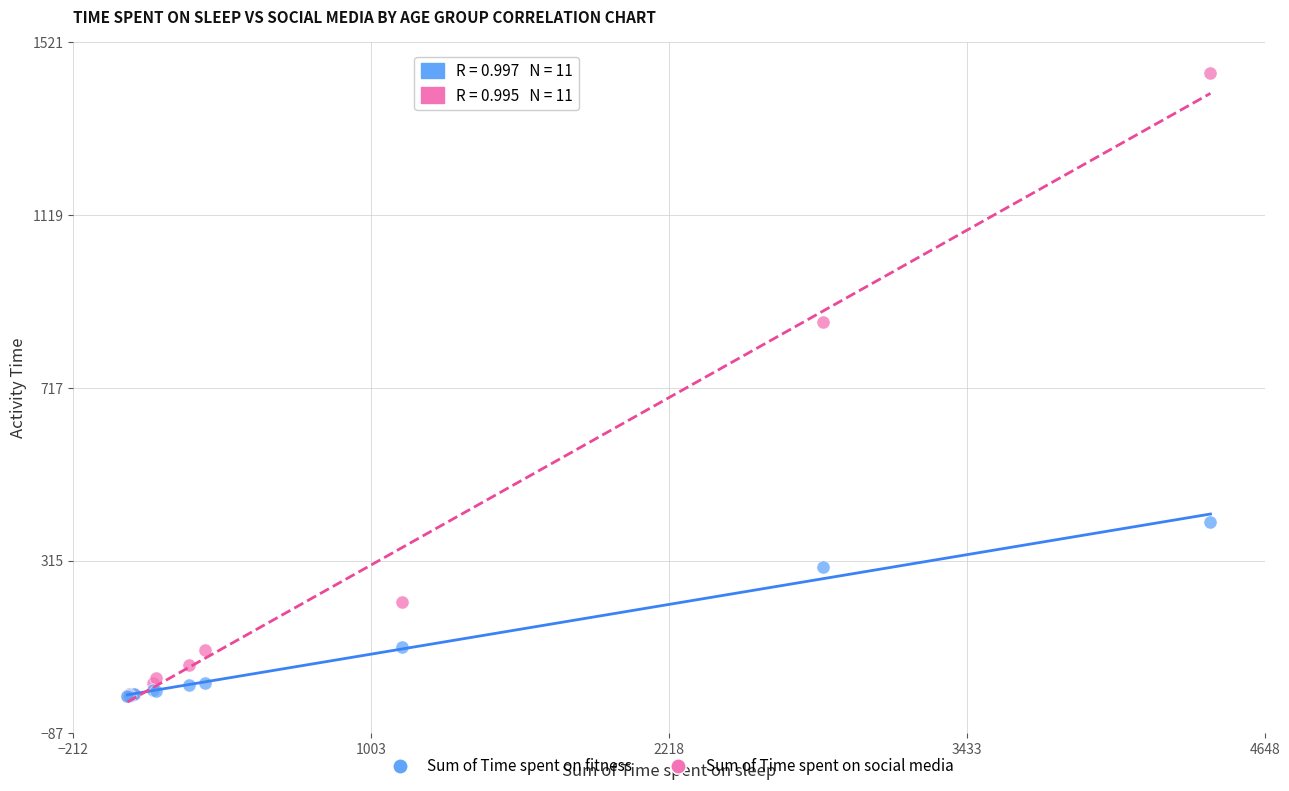

In the Sum of Time spent on social media series, what Y value is closest to 724?

869.8